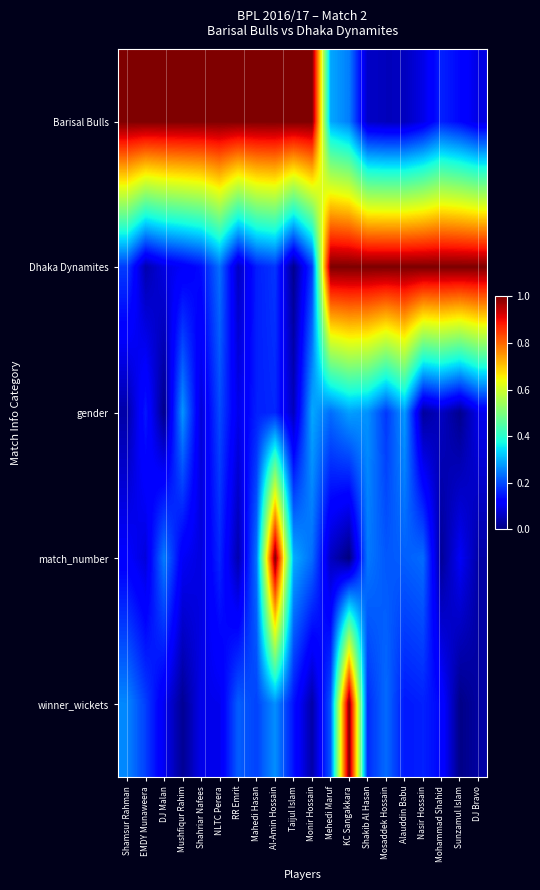

Which category has the lowest value across all series?

KC Sangakkara